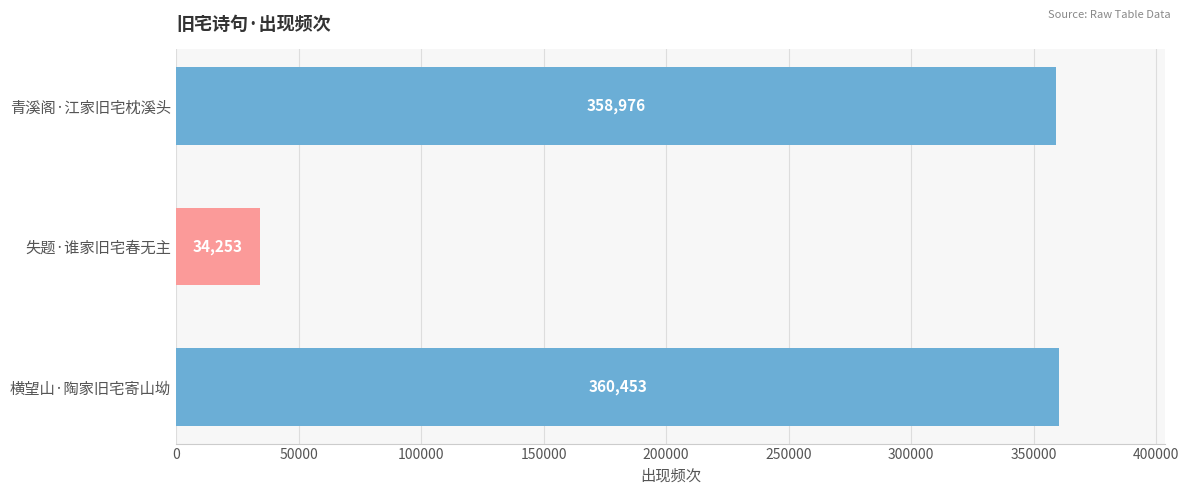

Is it true that the value at 青溪阁·江家旧宅枕溪头 is 495244?

False